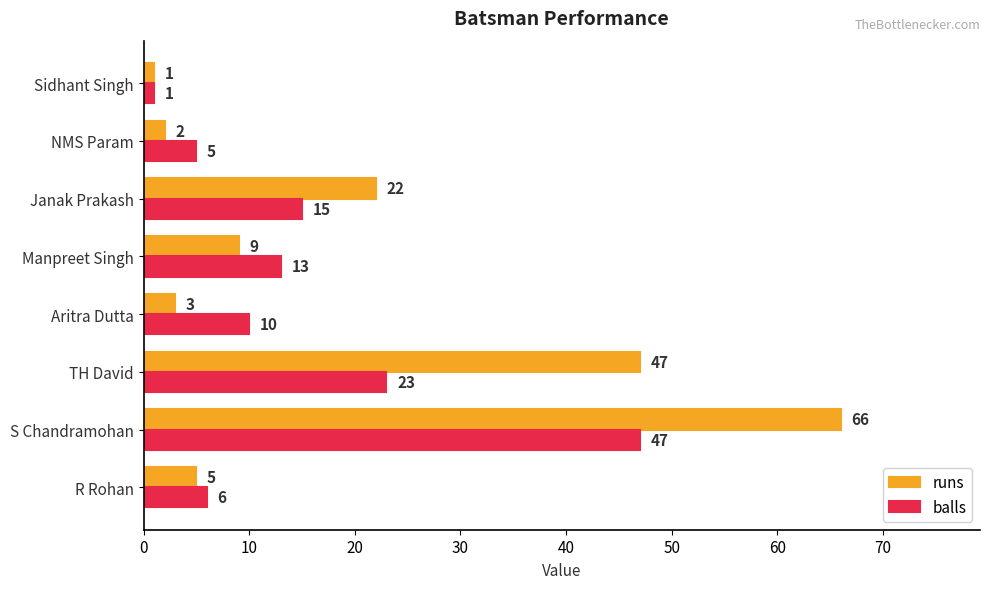

What is the sum of all balls values?

120